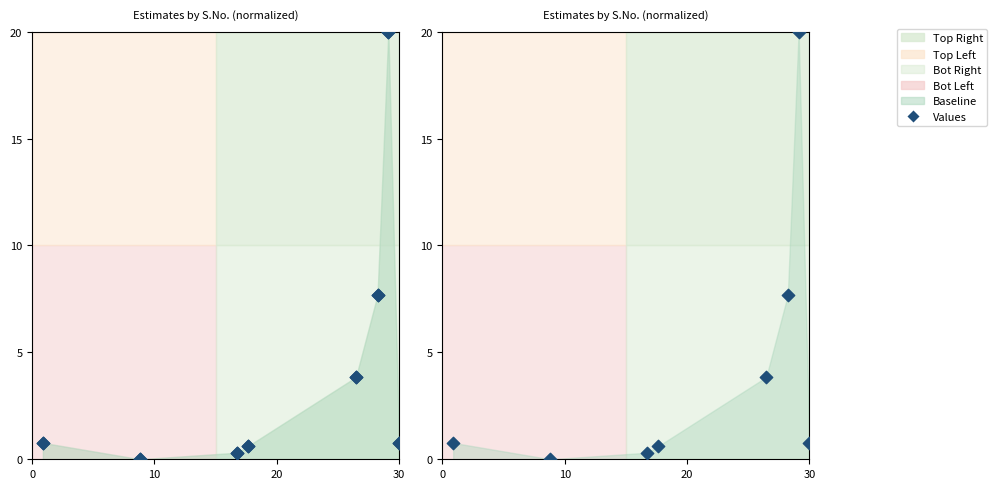

What is the change in value from 10 to 30?

+0.6